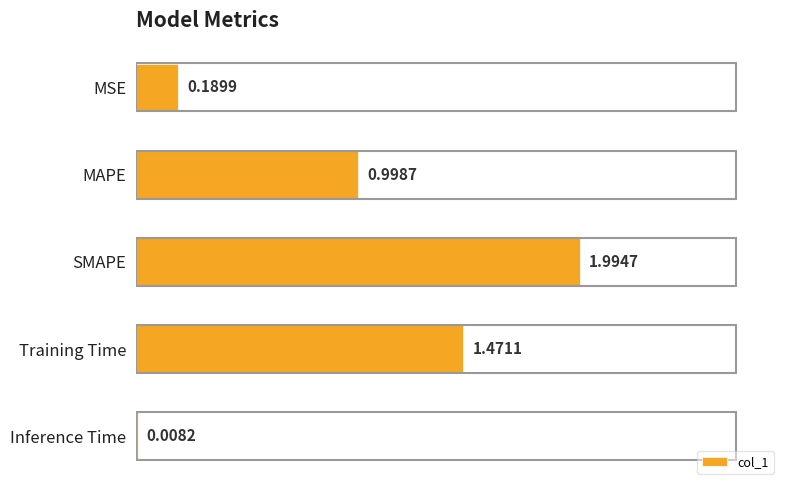

What is the sum of all values?

4.7